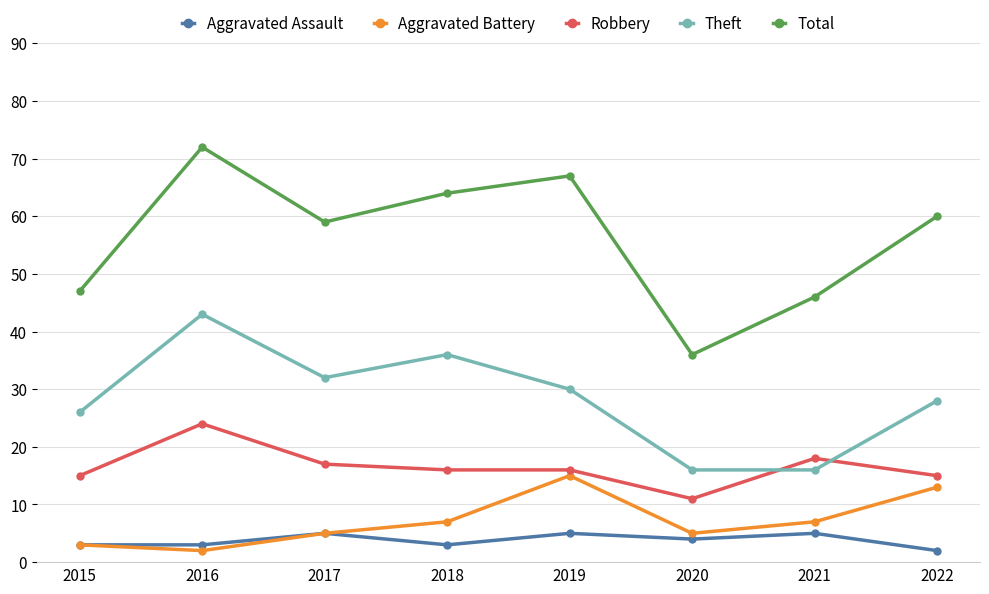

True or false: Robbery and Total intersect in this chart.

False